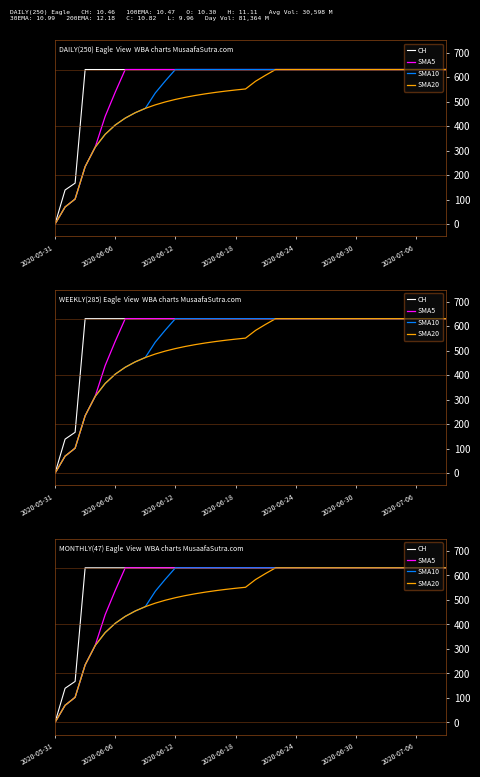

What is the difference between the maximum and minimum values in the CH series?

631.0